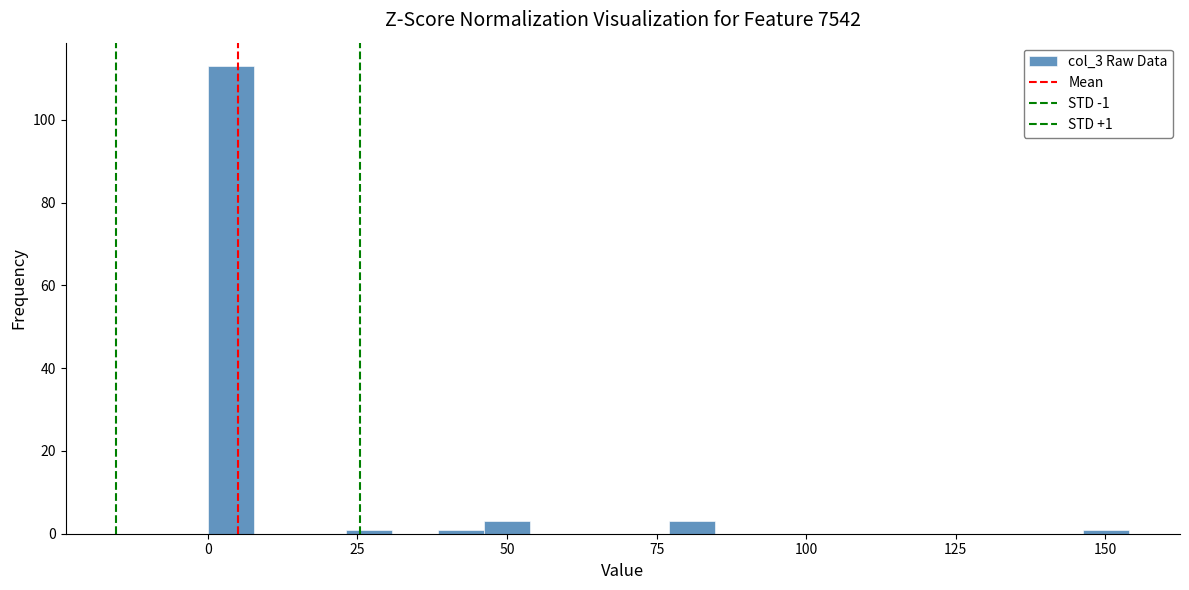

Around what value on the x-axis is the tallest bar? Give the approximate position of its centre, as read against the axis.

5